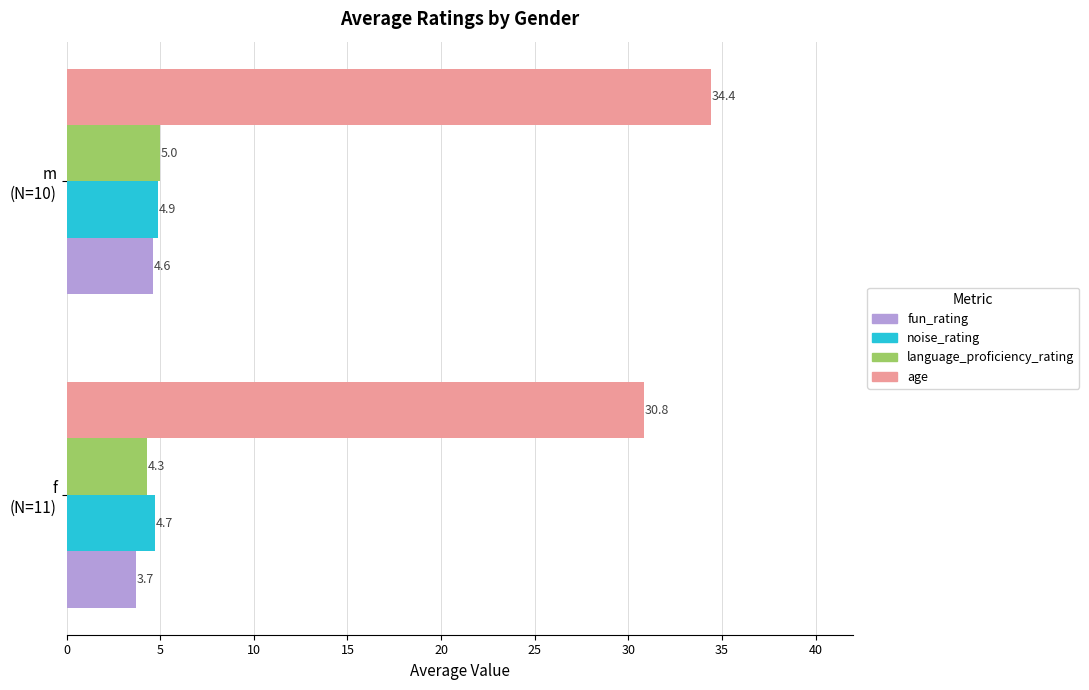

Which series has the largest total across all categories?

age